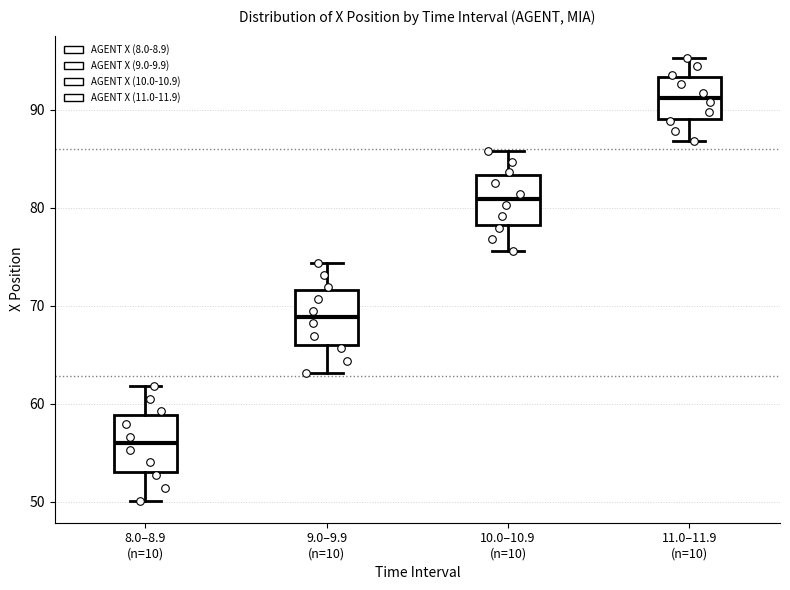

Reading left to right, transcribe this box plot: for each box, give where its median line is, the range the box spans, and where its two whiskers end, as read against the y-axis. The values are not printed on the chart, so give them approximately, as read against the axis.

8.0–8.9 (n=10): median 56, box 53 to 59, whiskers 50 to 62
9.0–9.9 (n=10): median 69, box 66 to 72, whiskers 63 to 74
10.0–10.9 (n=10): median 81, box 78 to 83, whiskers 76 to 86
11.0–11.9 (n=10): median 91, box 89 to 93, whiskers 87 to 95